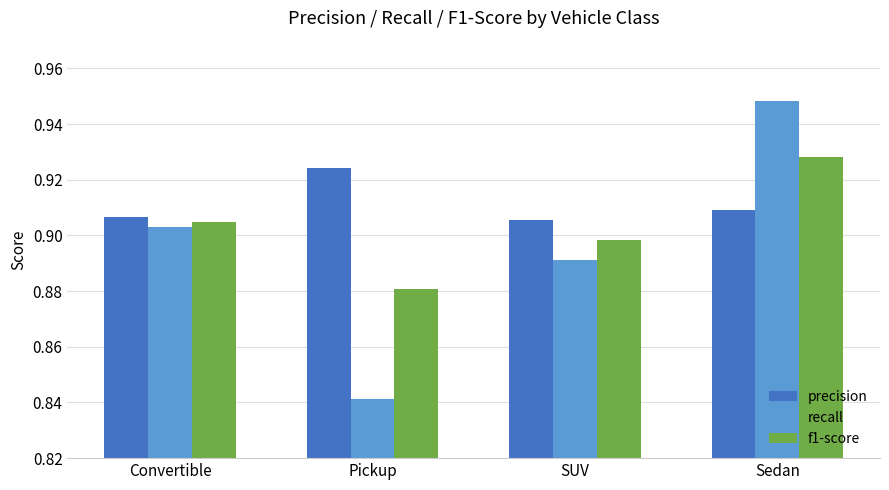

Rank the series at Convertible from highest to lowest value.

precision, f1-score, recall